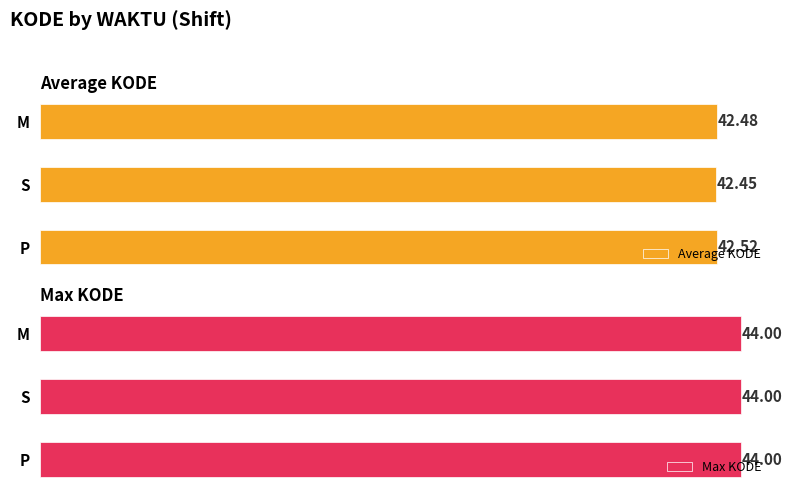

At which label does Average KODE reach its peak?

P